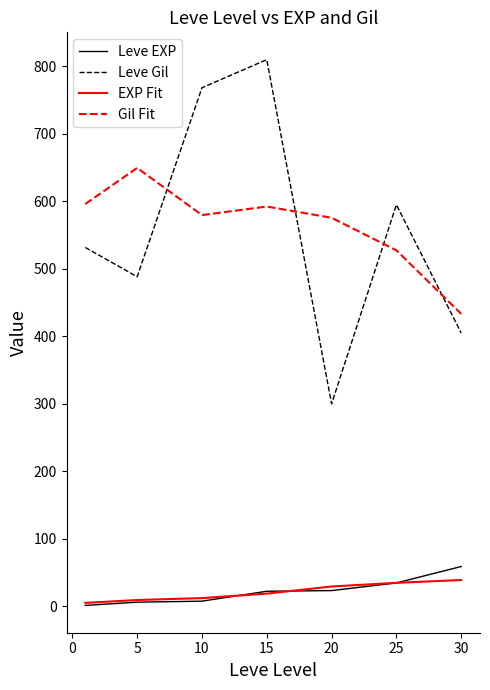

True or false: EXP Fit has more than 2 interior local peaks.

False